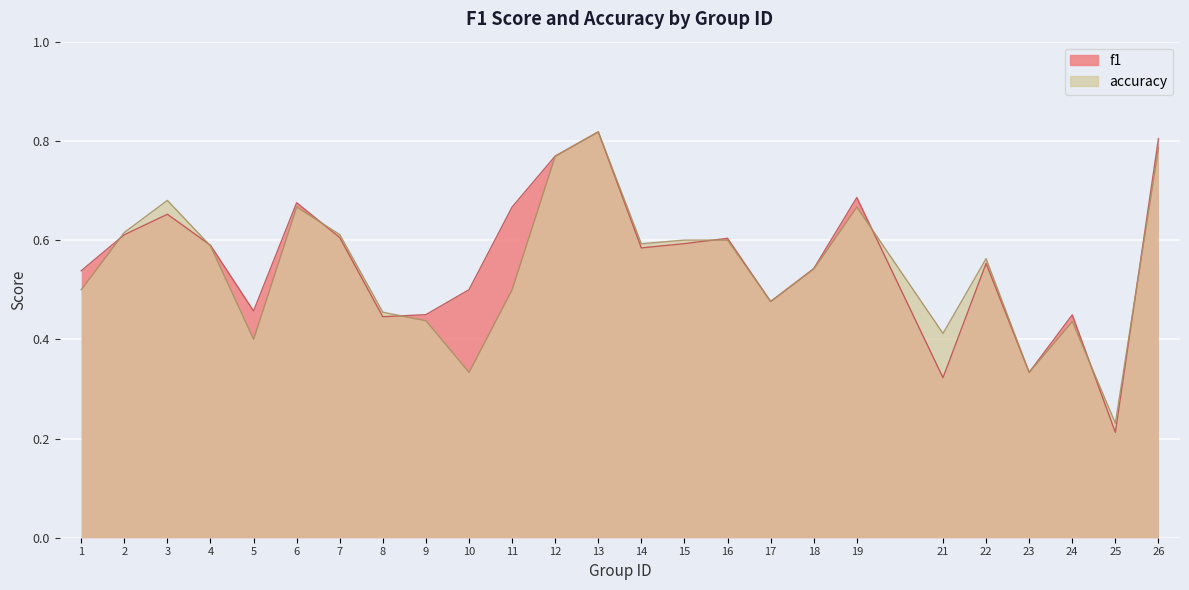

What is the value of the accuracy point at the 9th from the left?

0.4